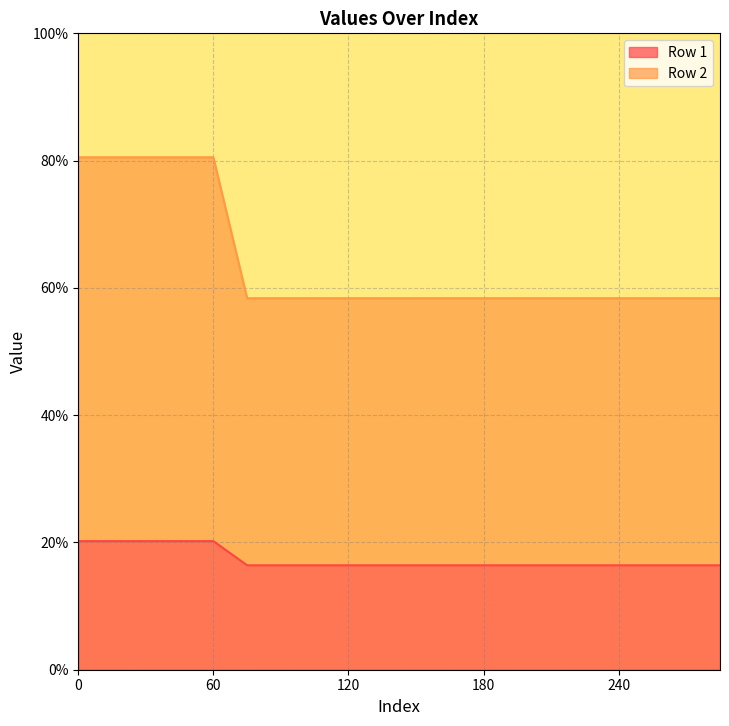

At 240, list the series in order from largest to smallest.

Row 2, Row 1